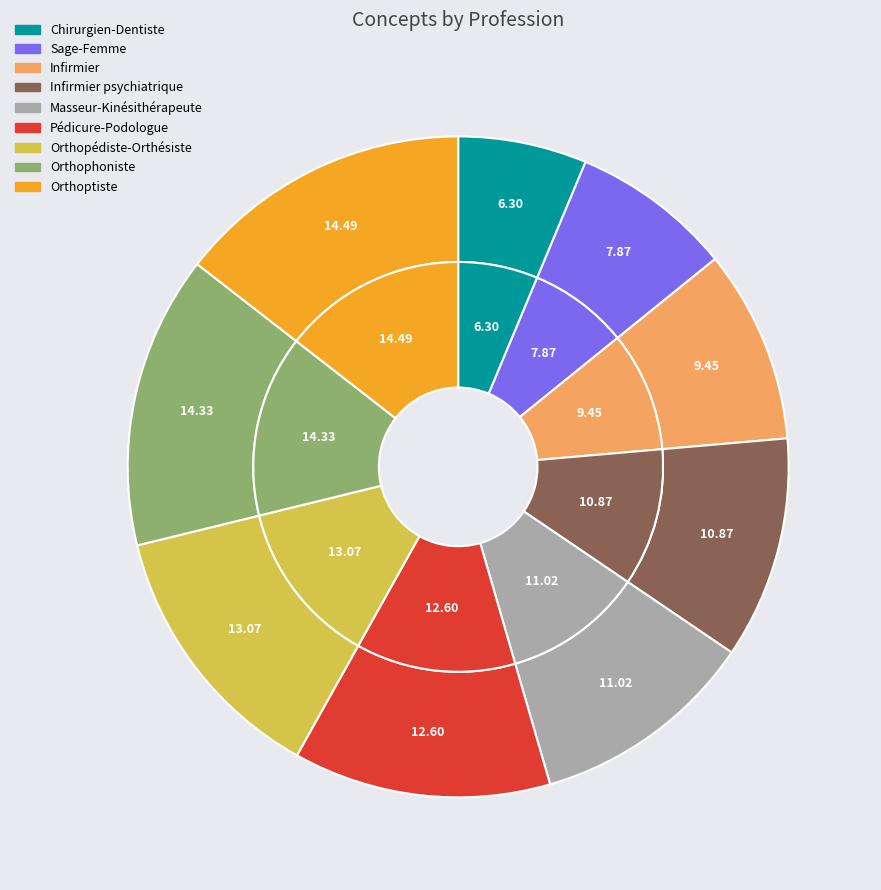

How much of the chart is everything except Sage-Femme?

92.1%